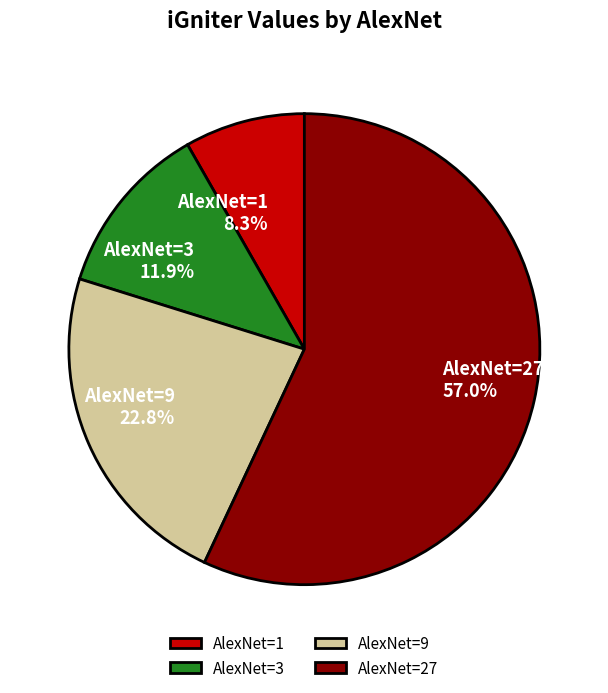

What percentage is NOT represented by AlexNet=9?

77.2%